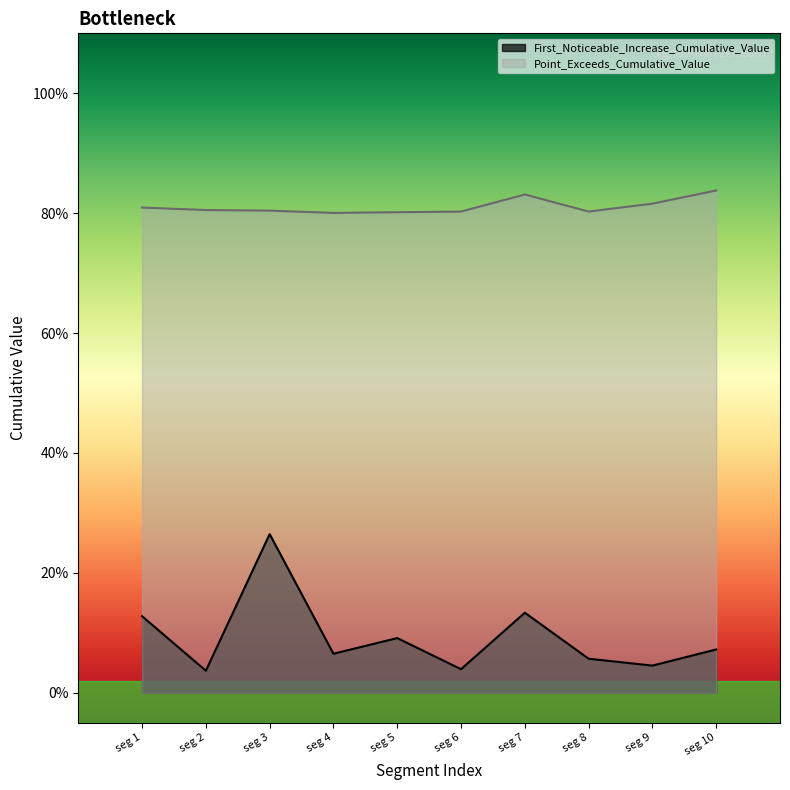

What are all the series names shown in the legend?

First_Noticeable_Increase_Cumulative_Value, Point_Exceeds_Cumulative_Value